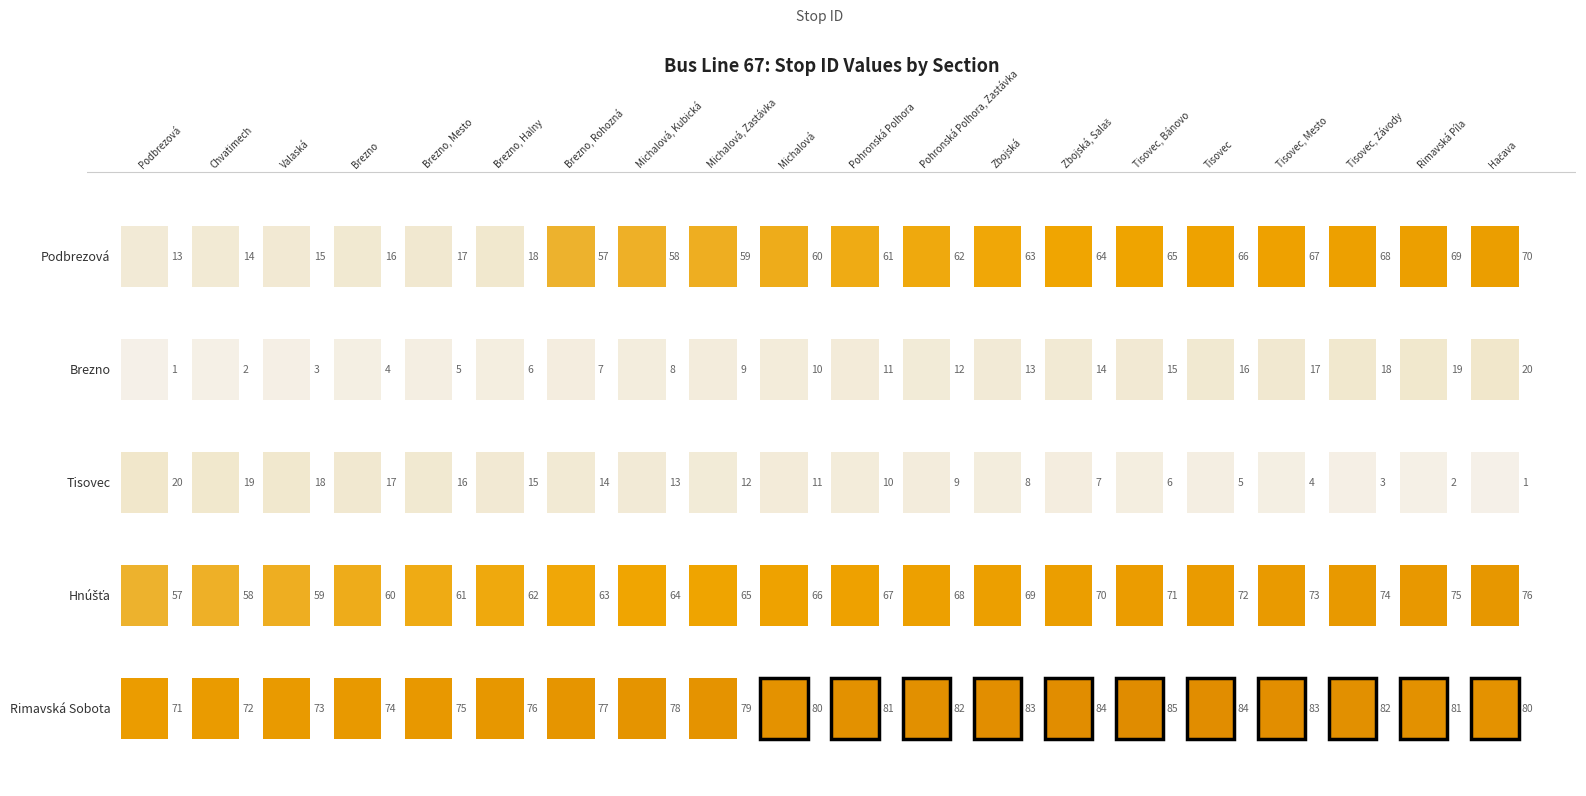

What is the difference between the highest and lowest values at Tisovec, Mesto?

79